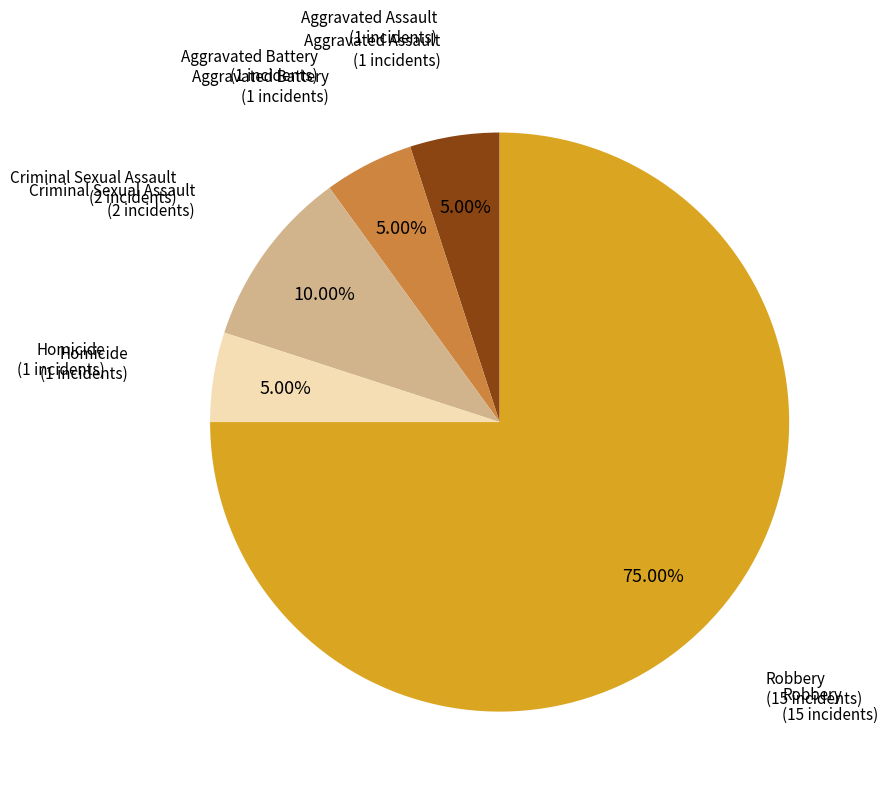

Does any single category account for the majority?

Yes